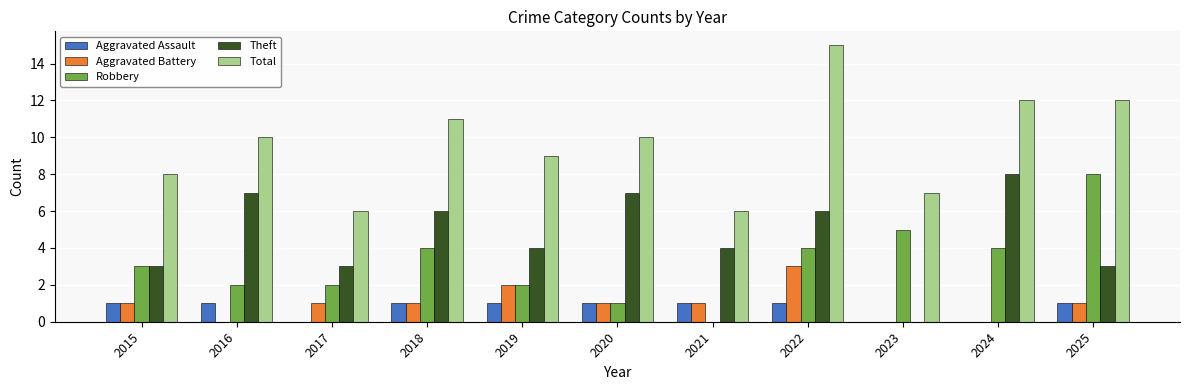

What is the sum of the Theft values at 2019 and 2017?

7